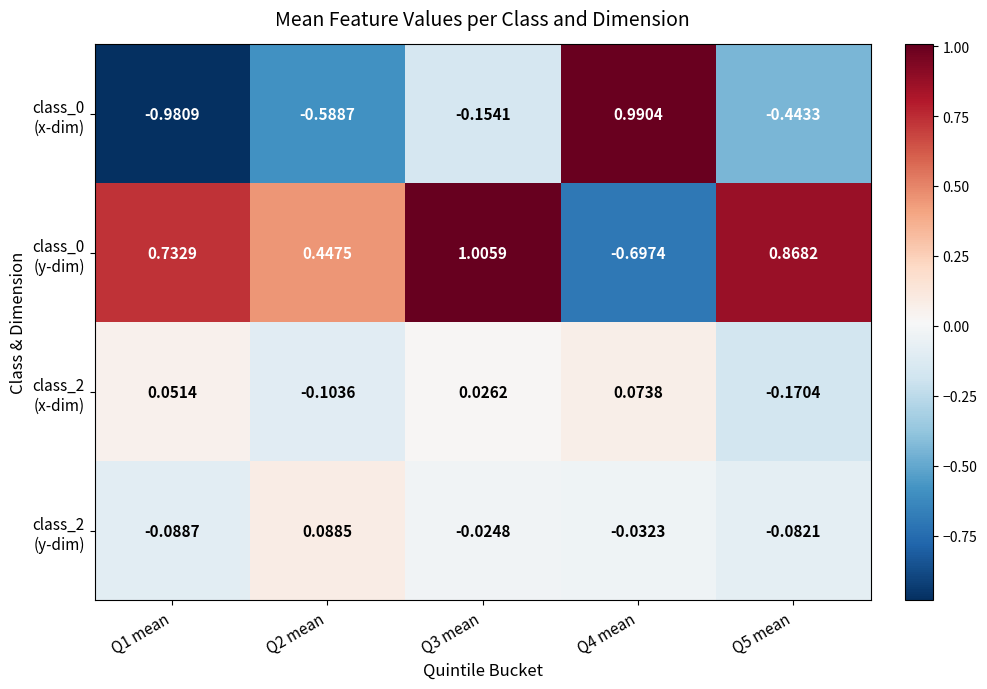

How many data points does each series have?

5